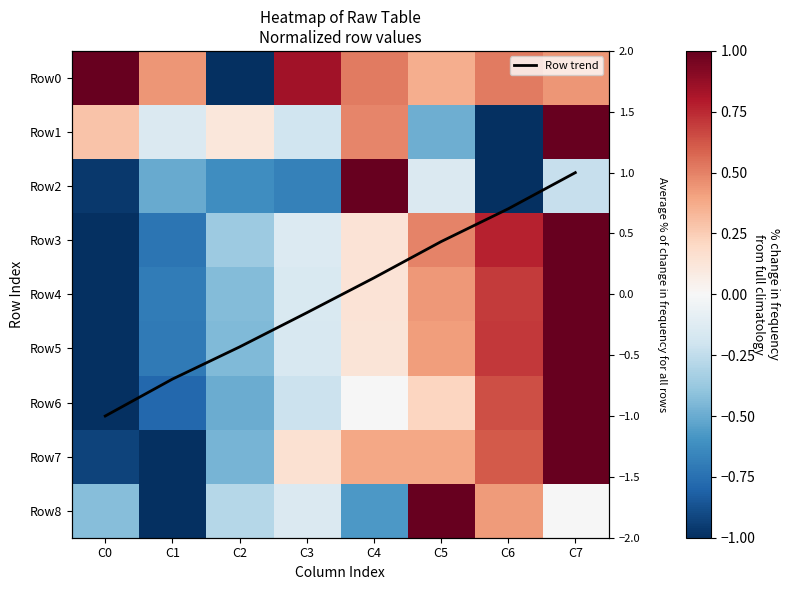

Between C4 and C7, which series saw the biggest shift?

Row2